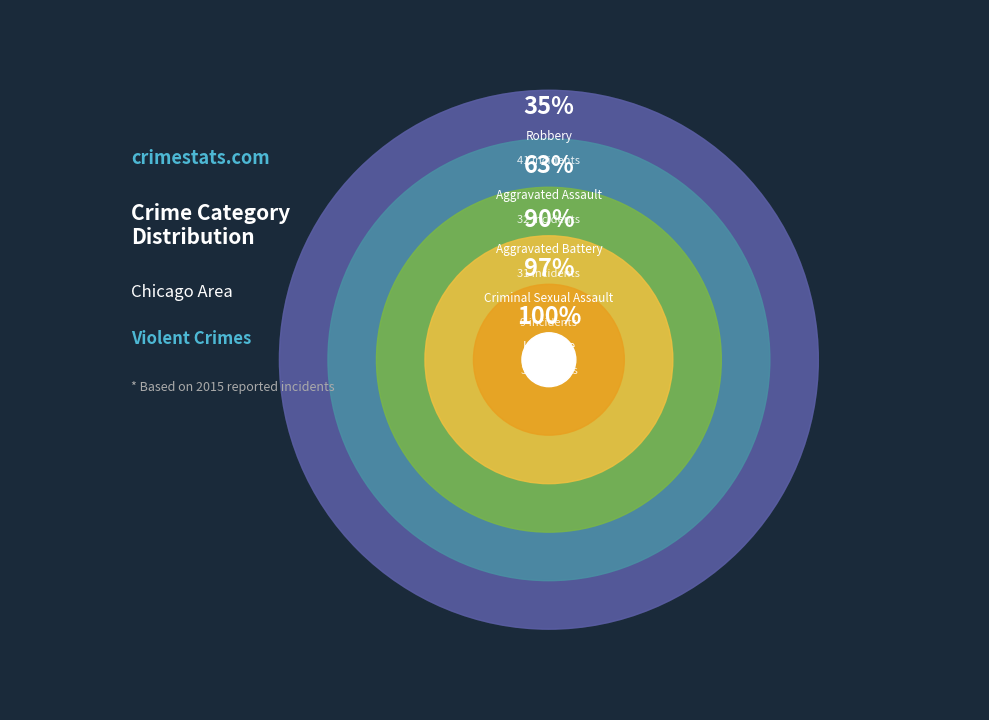

What percentage do Aggravated Battery and Aggravated Assault together represent?

54.3%